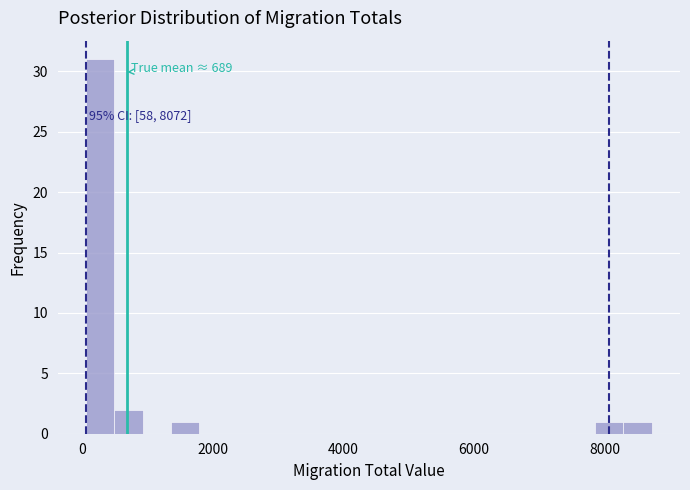

Around what value on the x-axis is the tallest bar? Give the approximate position of its centre, as read against the axis.

200